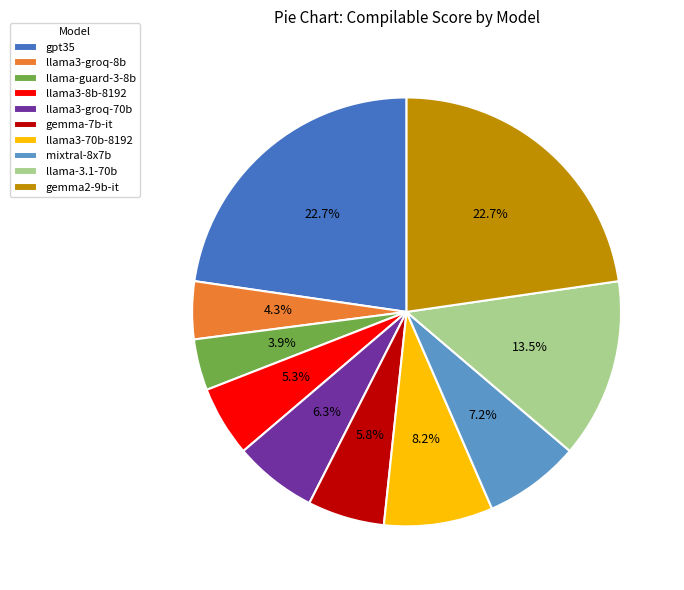

How many segments does this pie chart have?

10